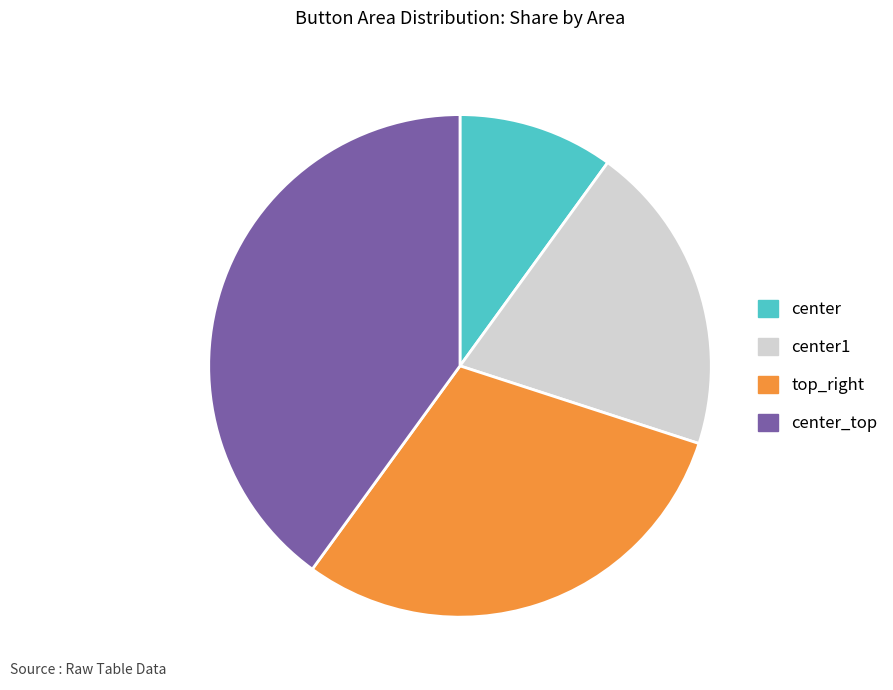

Which has a higher value, center_top or center1?

center_top